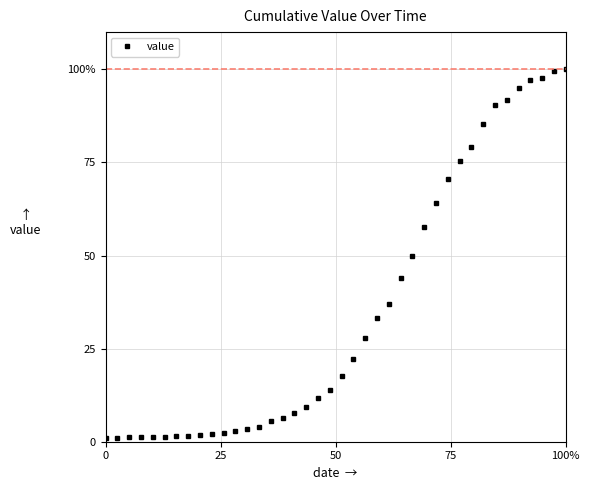

How many values are below 17?

20